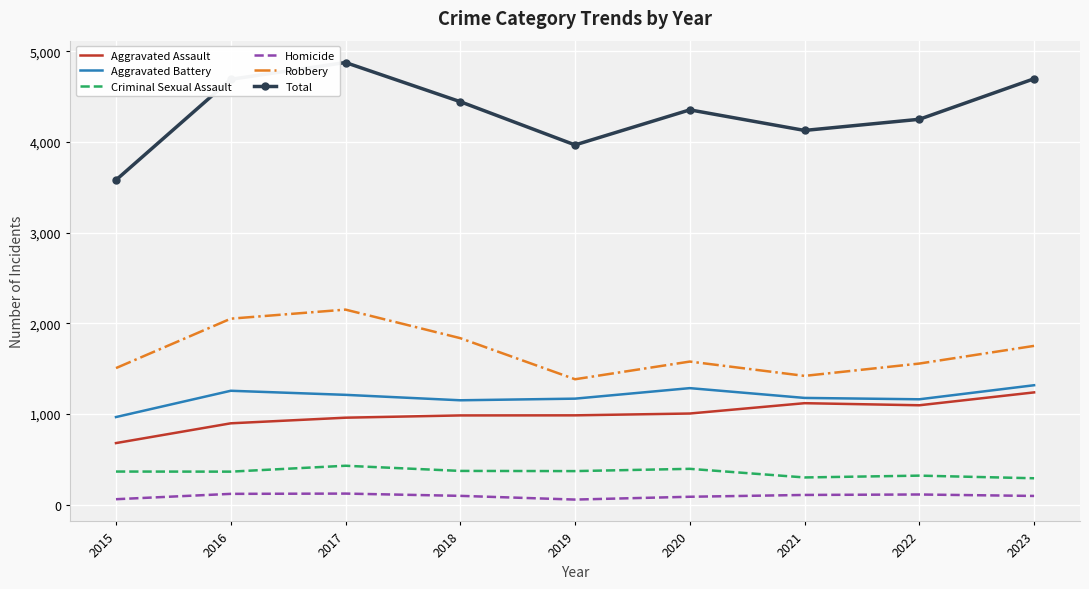

Is it true that Aggravated Battery equals 1617 at 2021?

False